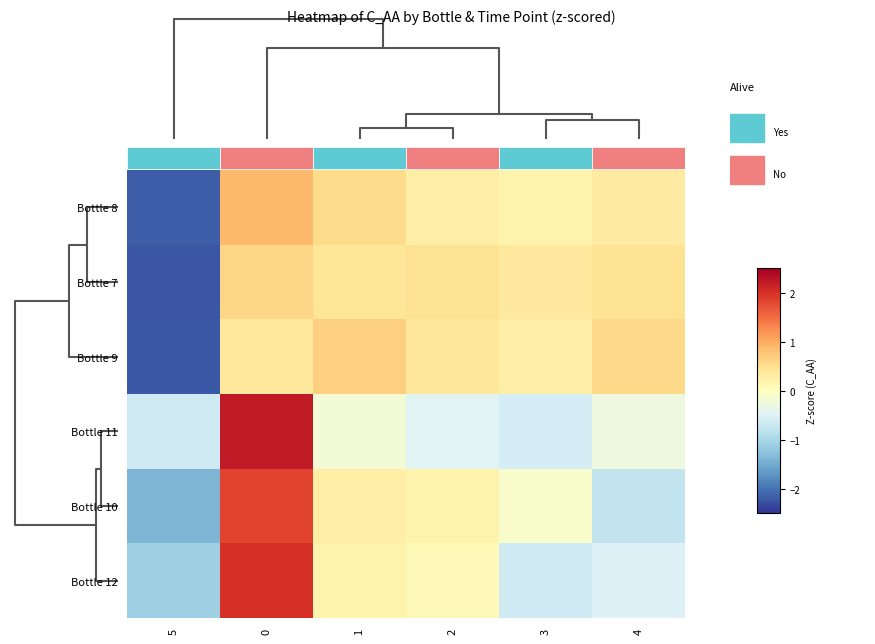

Is the value of Bottle 9 at 2 greater than the value of Bottle 11 at 2?

Yes